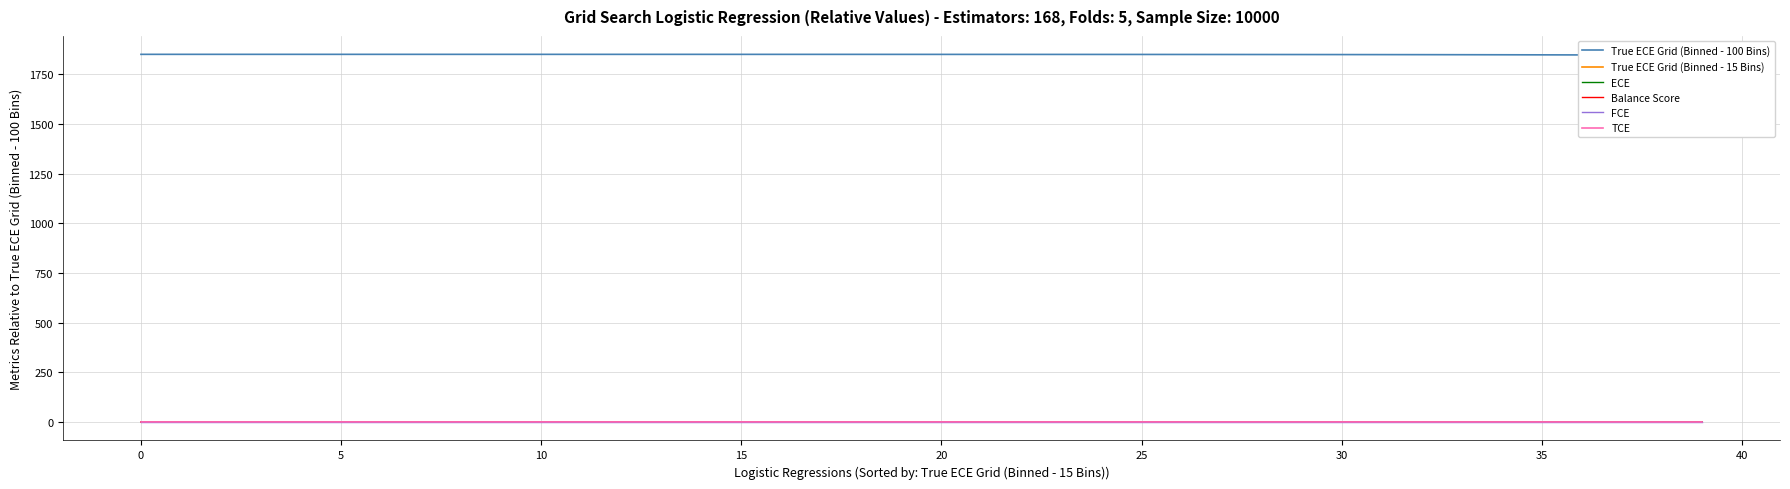

True or false: ECE and True ECE Grid (Binned - 100 Bins) cross at least once.

False